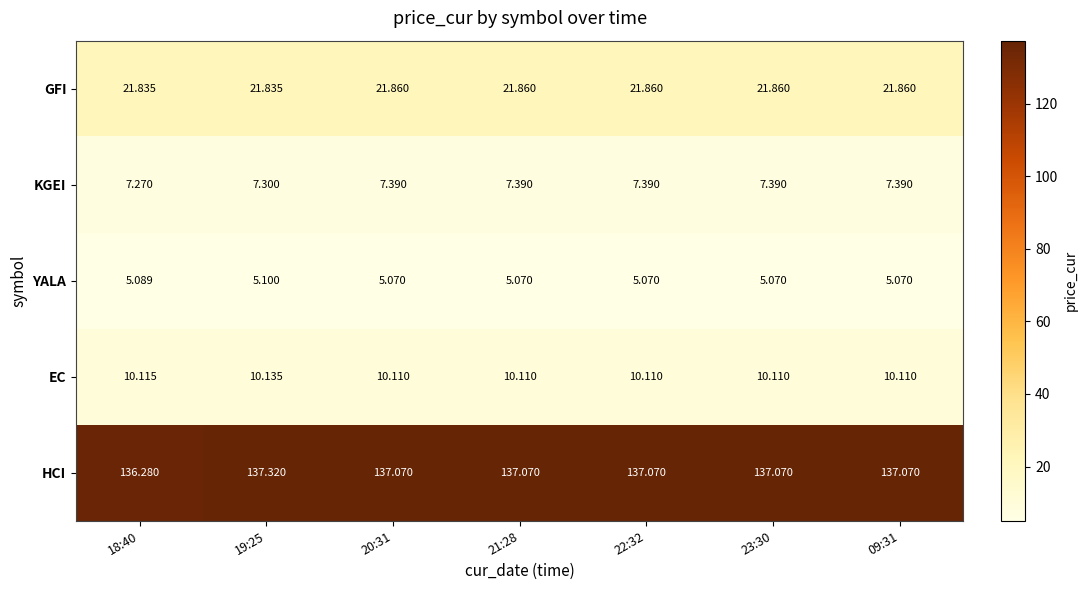

Which series has the largest total across all categories?

HCI